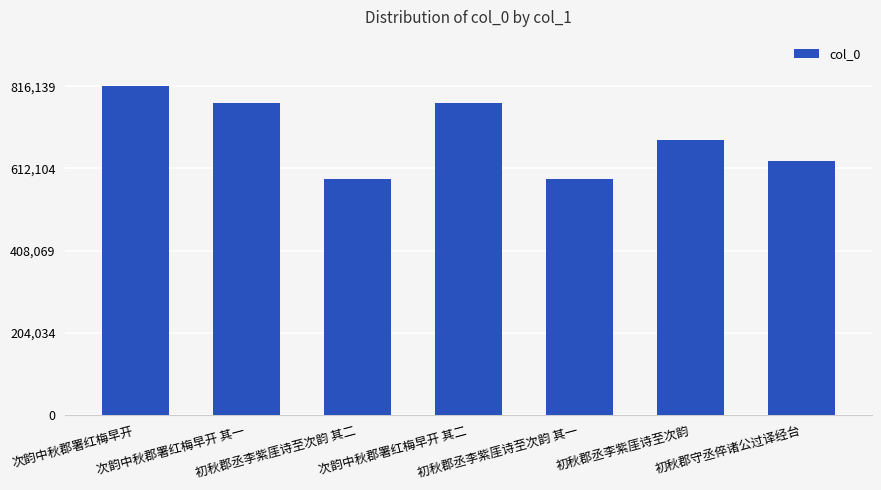

What is the maximum value shown in the chart?

816139